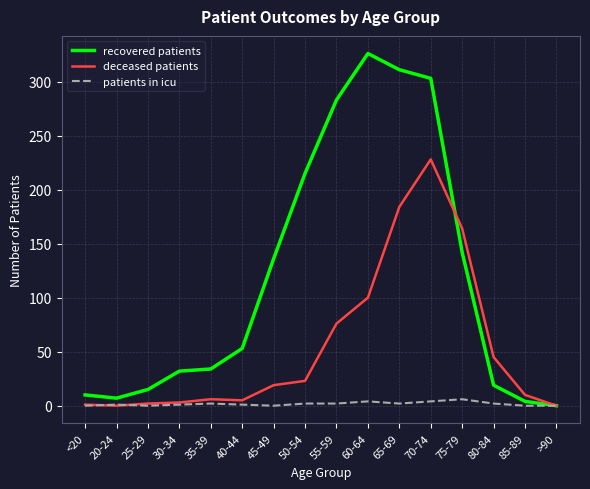

How many distinct data groups are displayed?

3